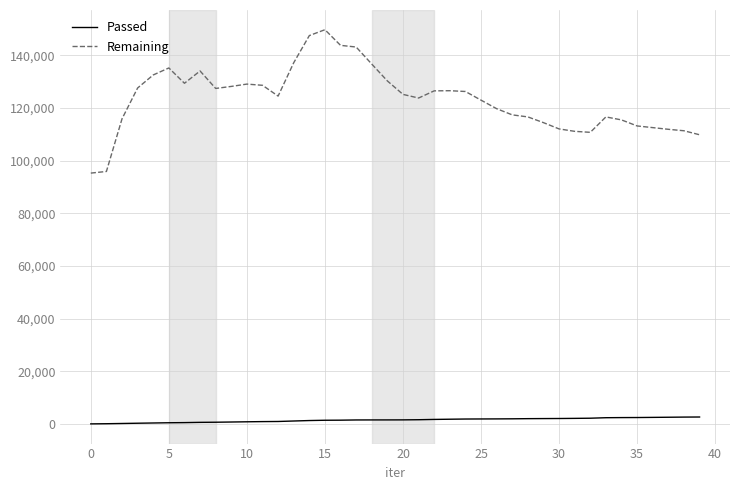

True or false: Passed and Remaining cross at least once.

False